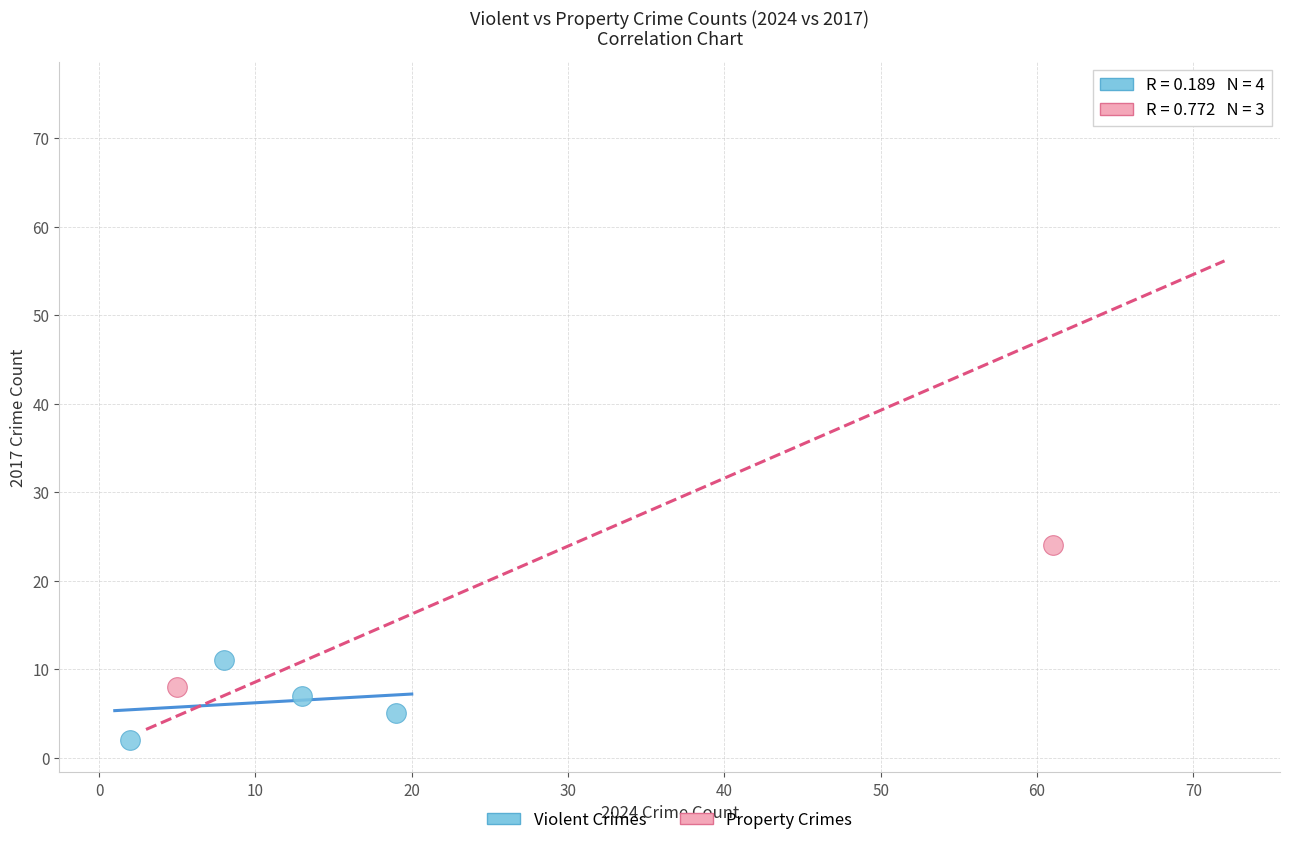

Which series has the largest Y range (max minus min)?

Property Crimes